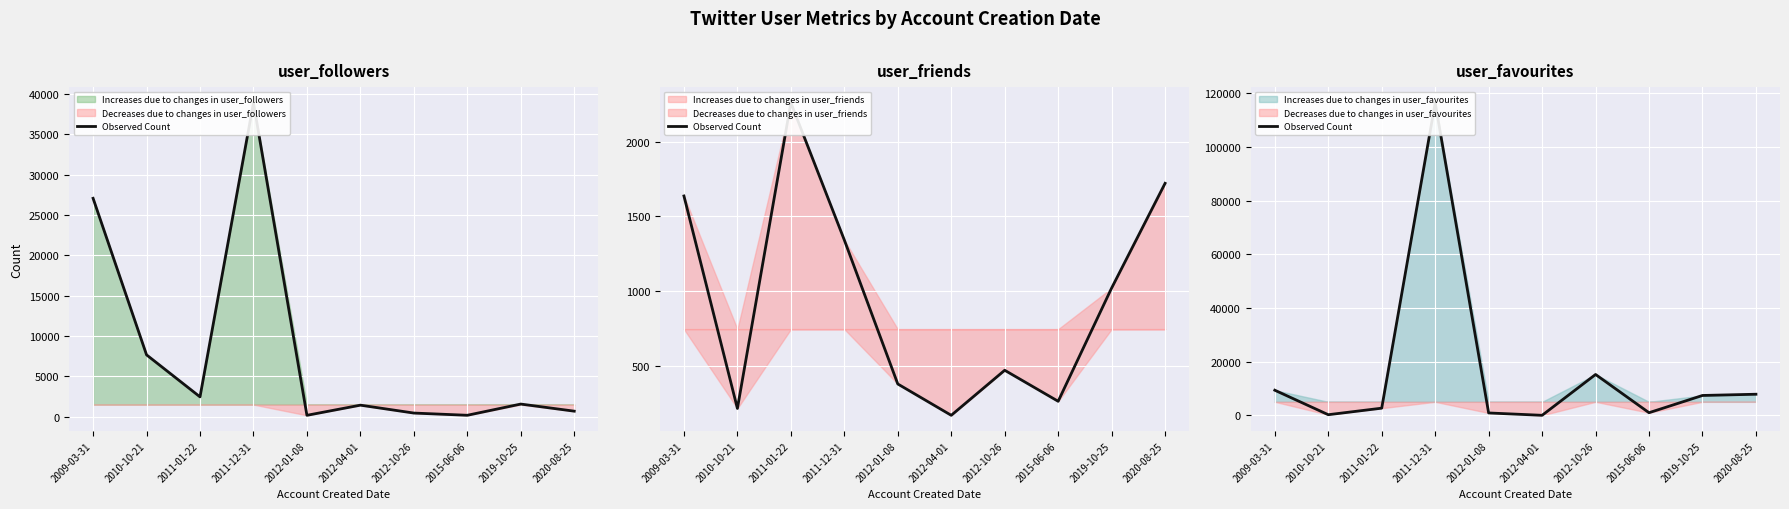

Reading left to right, what are all the values shown in this chart?

2009-03-31=9385	2010-10-21=259	2011-01-22=2696	2011-12-31=116504	2012-01-08=912	2012-04-01=34	2012-10-26=15250	2015-06-06=1005	2019-10-25=7430	2020-08-25=7889